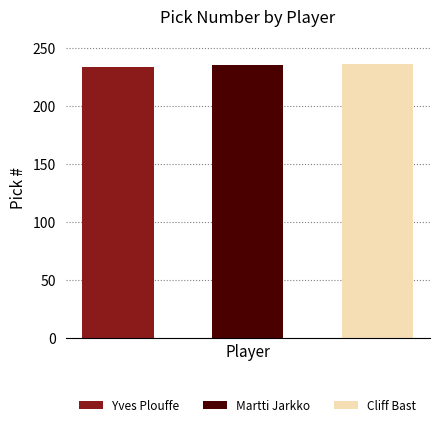

How many data points are less than 235?

1